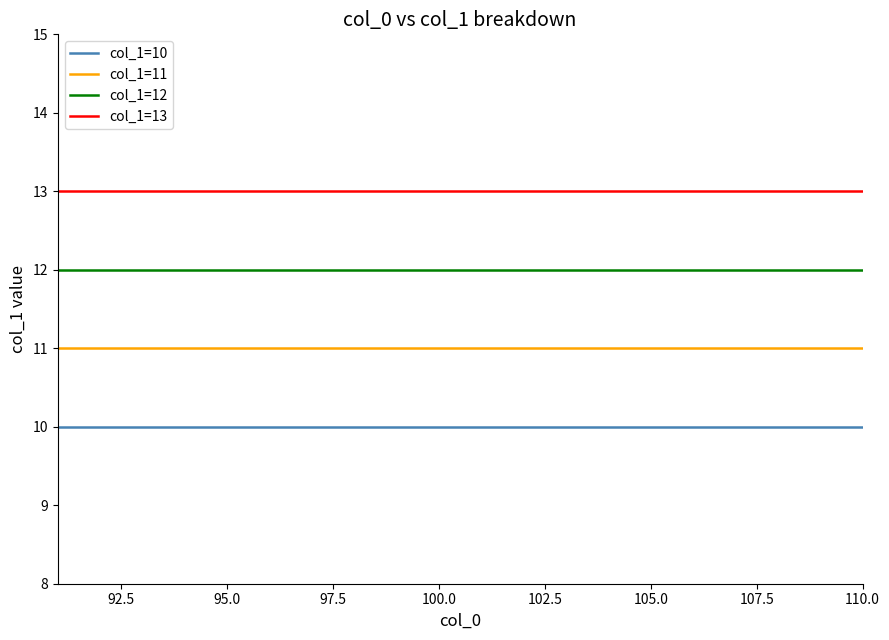

Which series has the largest total across all categories?

col_1=13